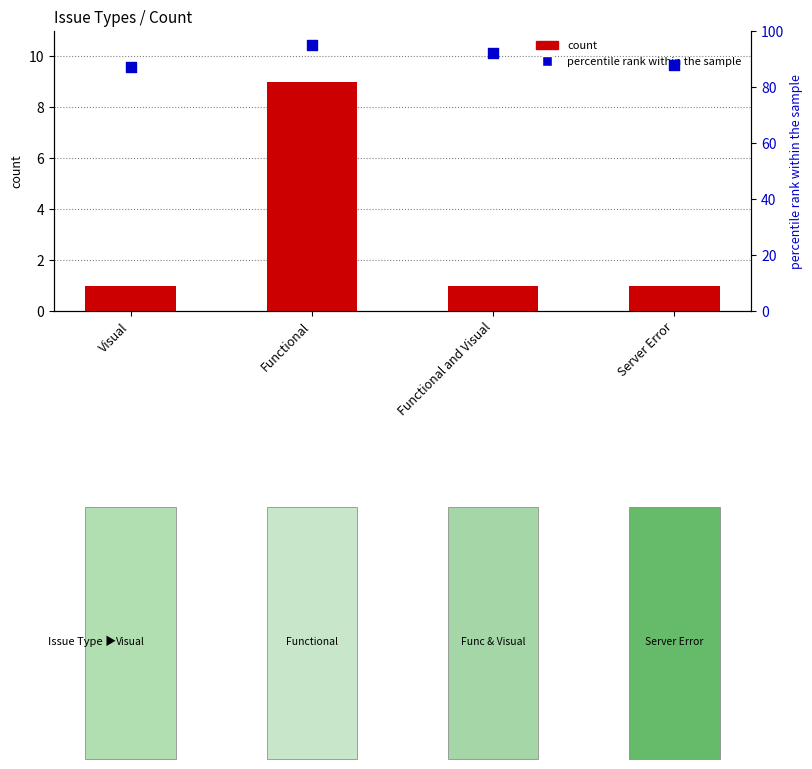

At which category is the sum across all series the highest?

Functional